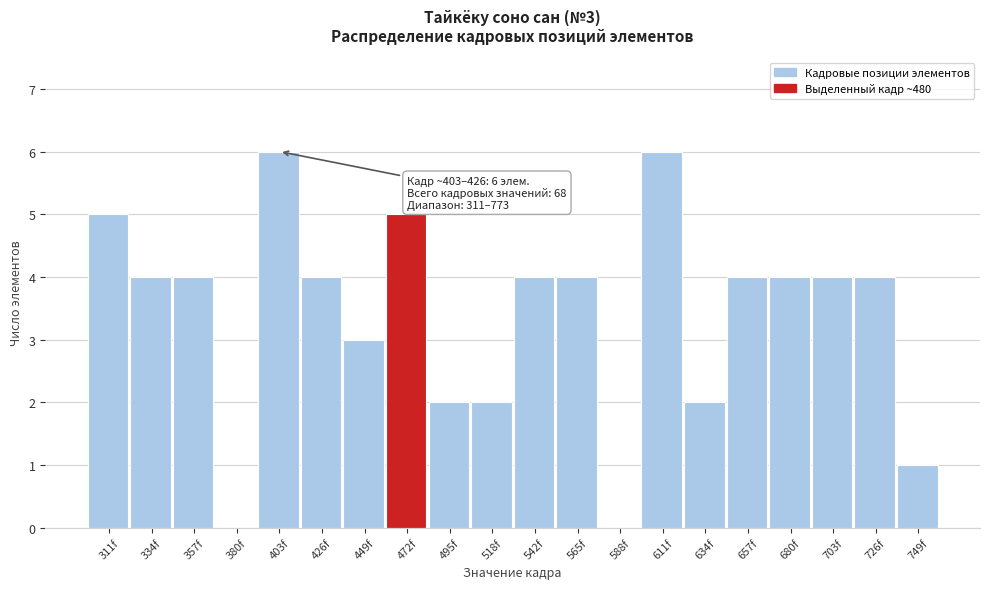

Reading left to right, list all the values displayed in this chart.

311f=5	334f=4	357f=4	380f=0	403f=6	426f=4	449f=3	472f=5	495f=2	518f=2	542f=4	565f=4	588f=0	611f=6	634f=2	657f=4	680f=4	703f=4	726f=4	749f=1